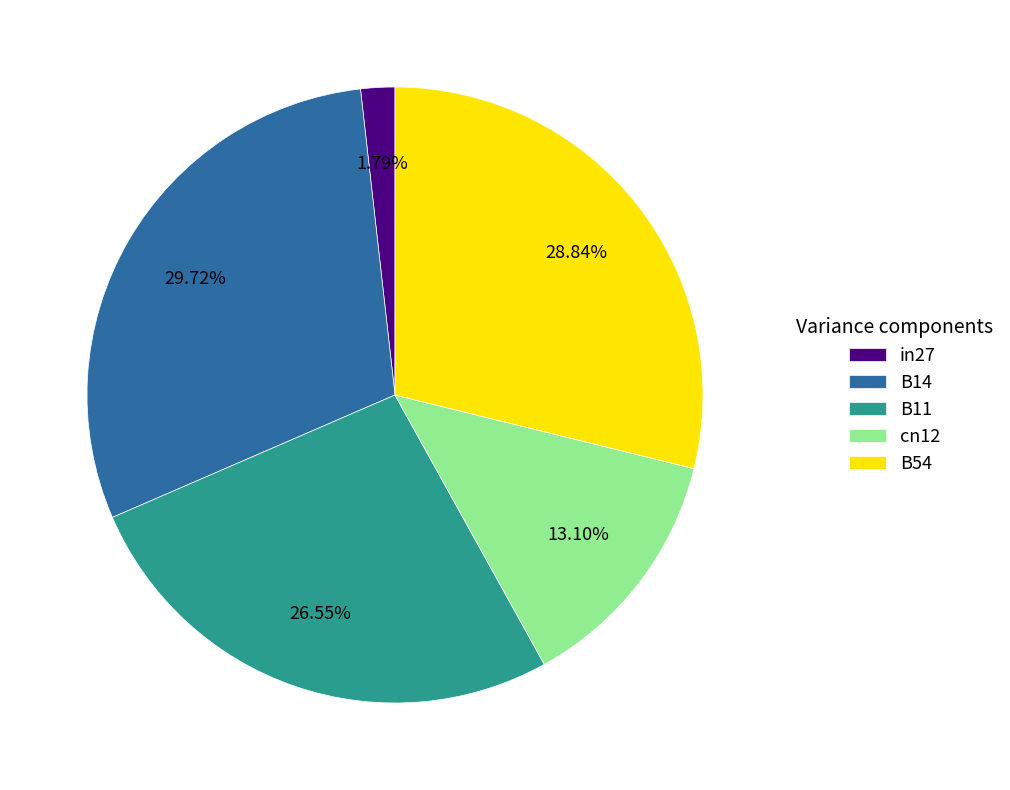

Is it true that B54 is 29% of the pie?

True